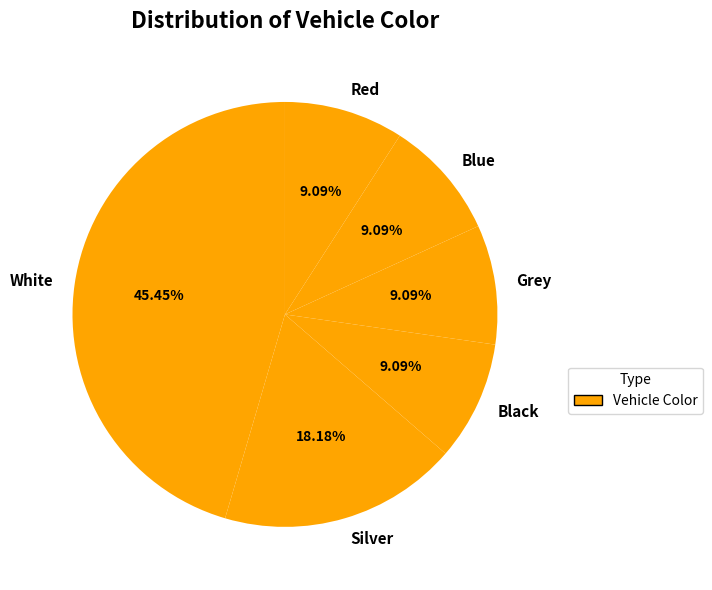

Between White and Red, which is larger?

White